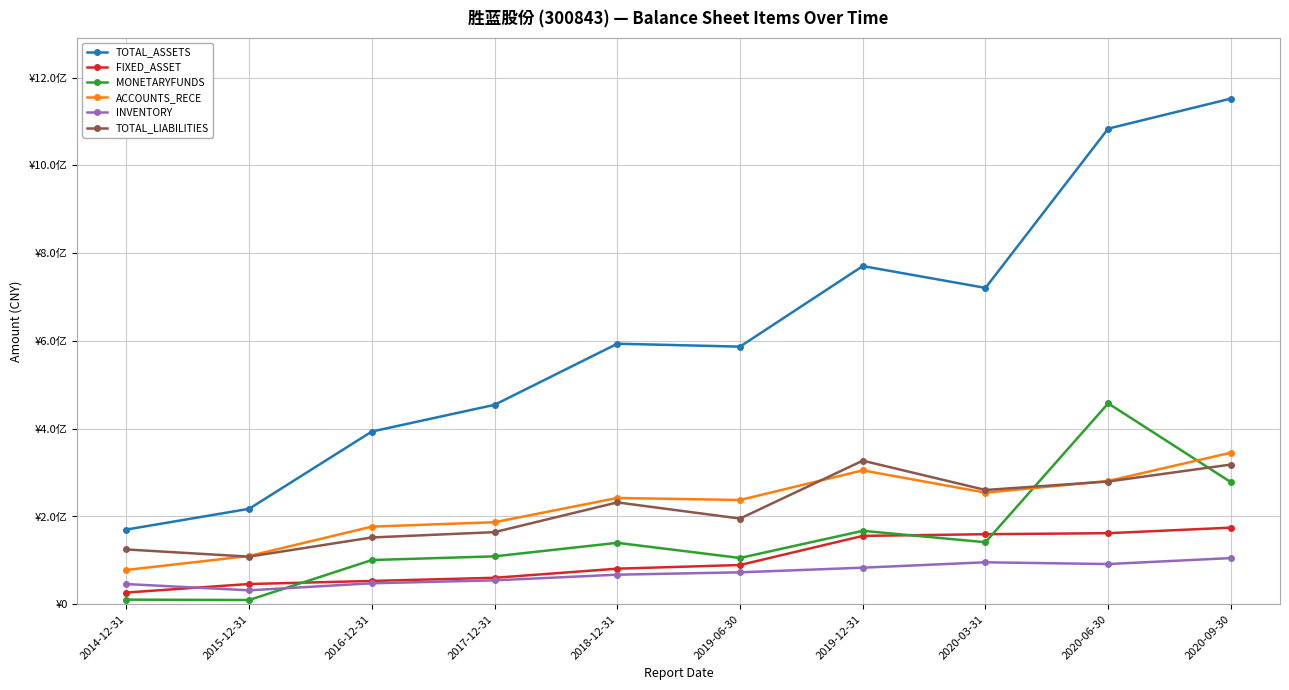

What is the difference between the second highest and second lowest values in the TOTAL_LIABILITIES series?

193465097.3